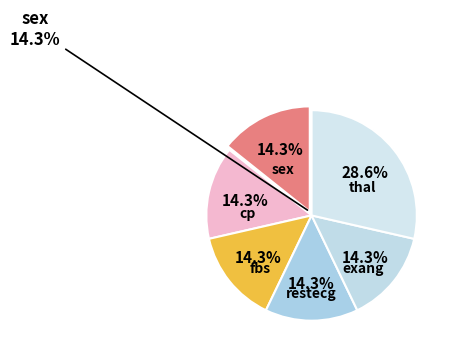

Which slice is the smallest?

sex